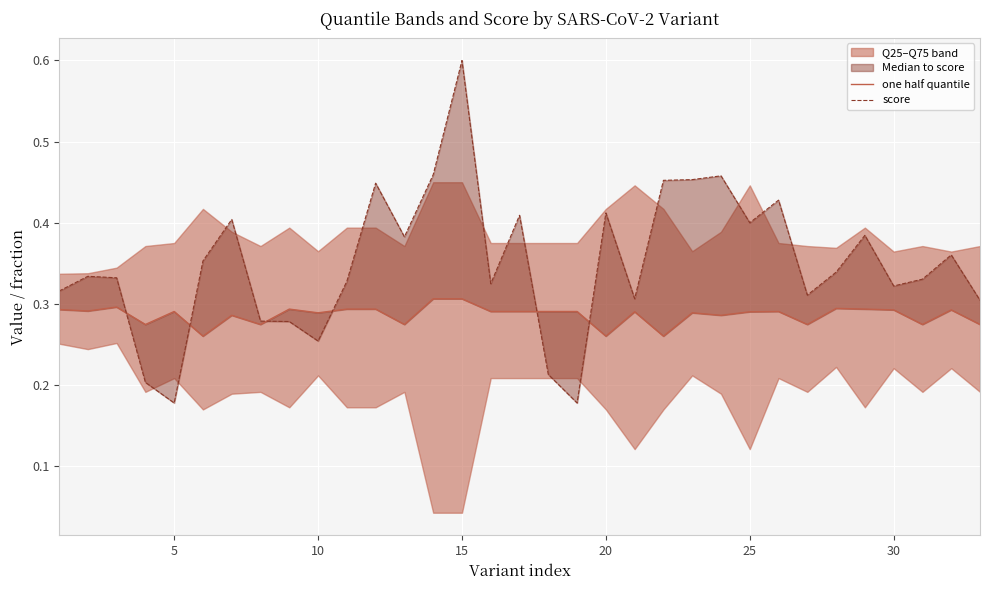

Read the one half quantile value at 25.

0.3